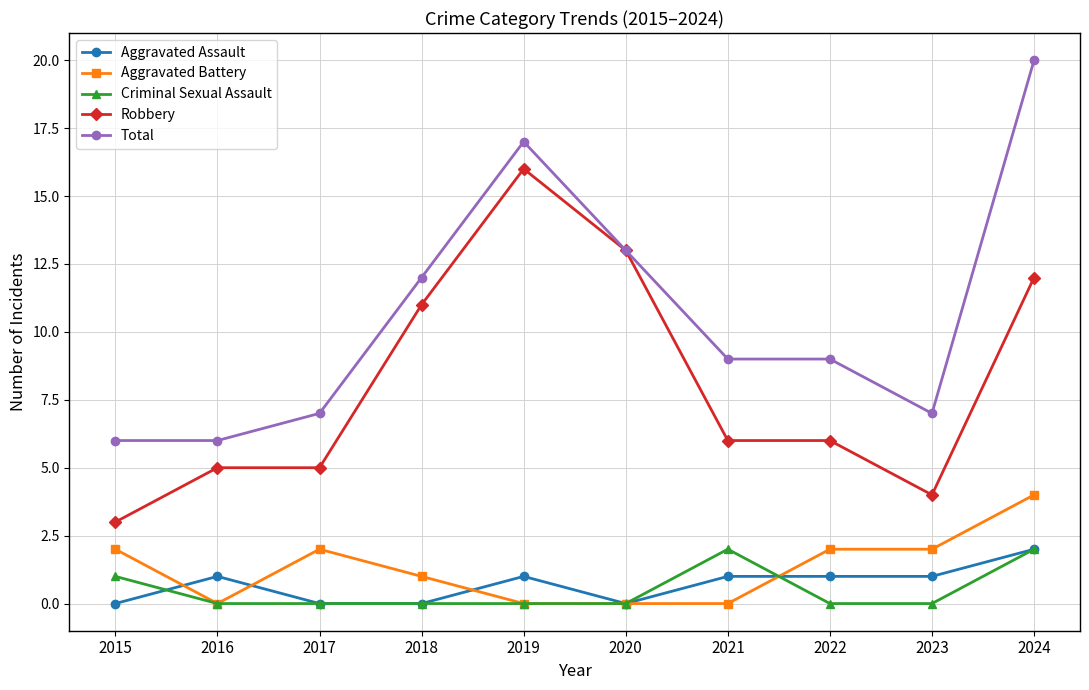

What is the total value across all series at 2020?

26